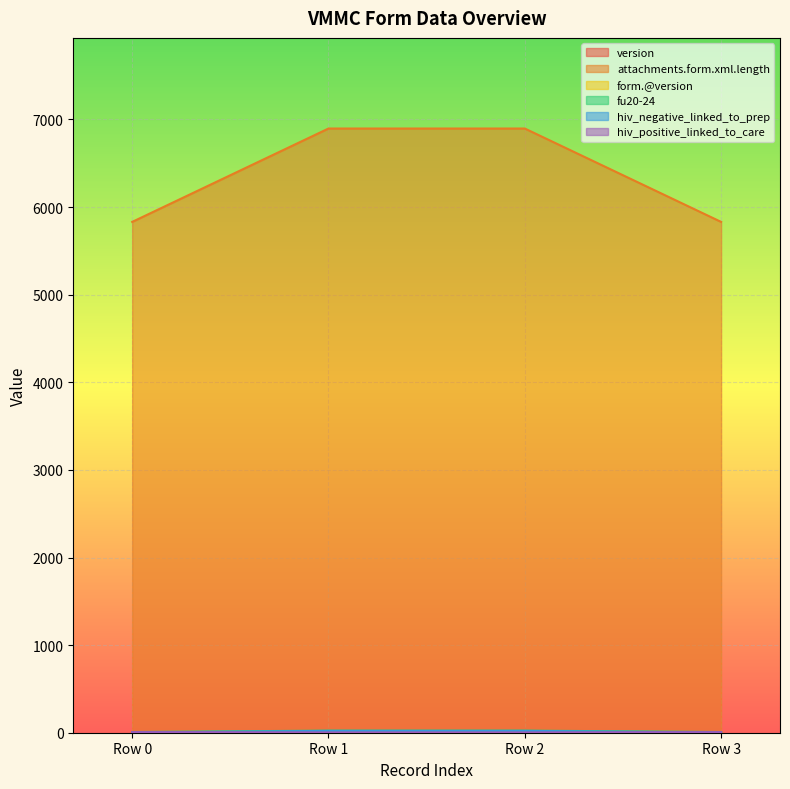

Which series has the widest spread of values?

attachments.form.xml.length